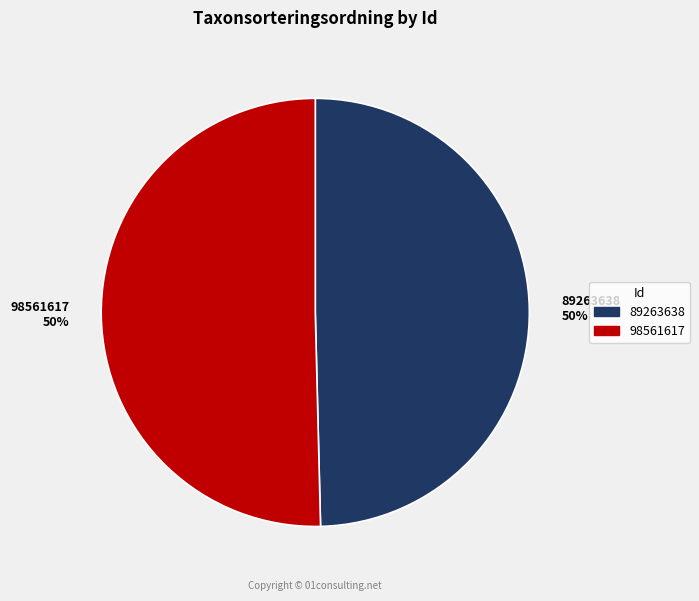

Is the sum of 89263638 50% and 98561617 50% greater than half?

Yes